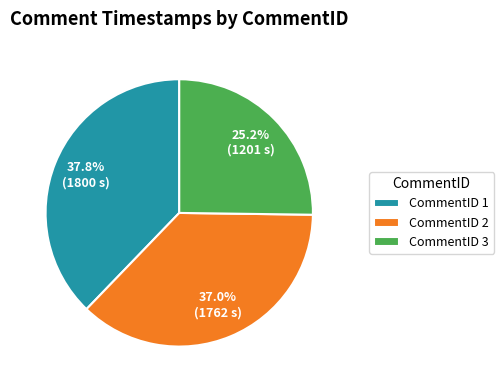

How many slices are in this pie chart?

3